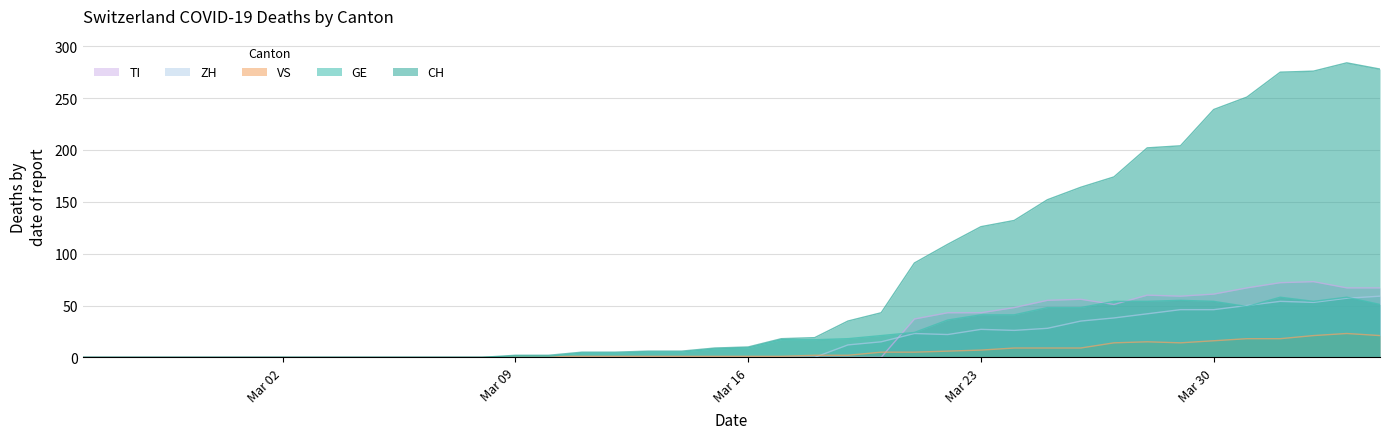

How many intersections are there between ZH and GE?

3